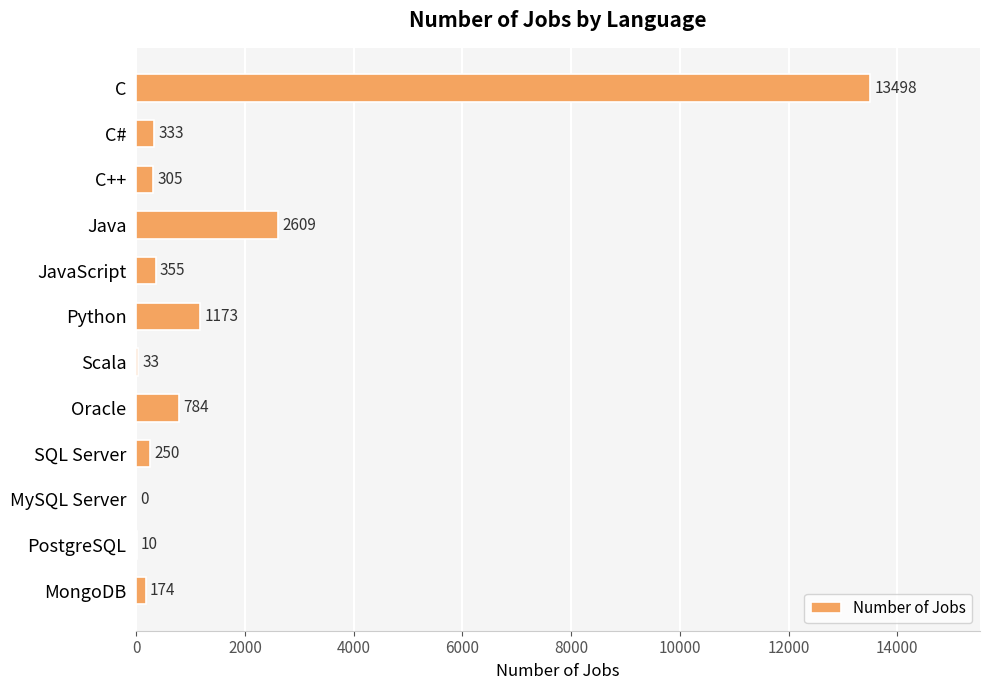

At which label is the value closest to 6749?

Java